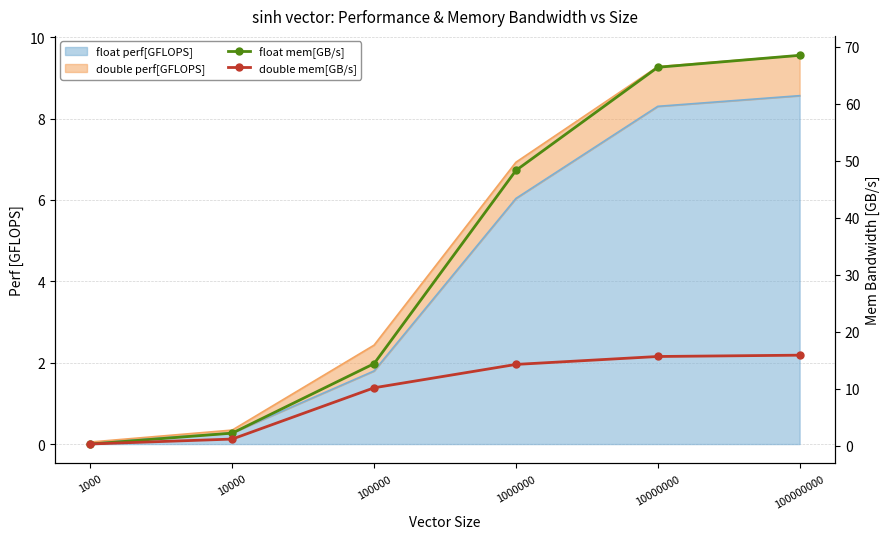

The double mem[GB/s] series shows 10.1 at 100000. True or false?

True